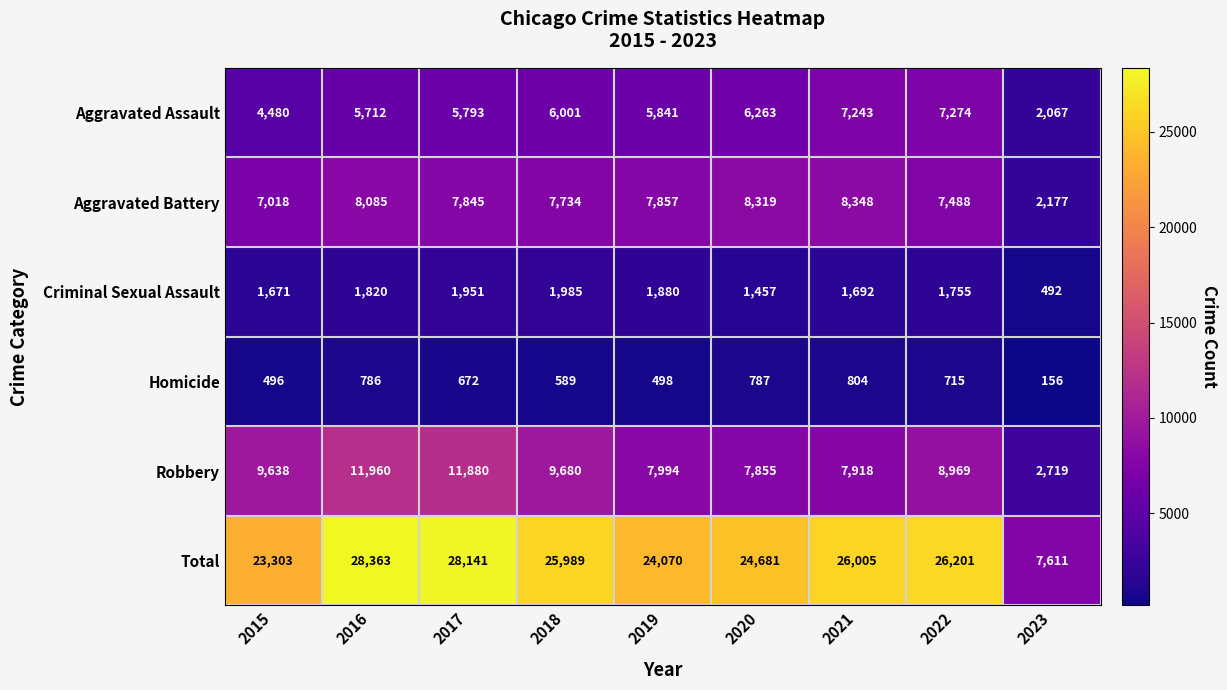

Which series changed the most between 2020 and 2023?

Total